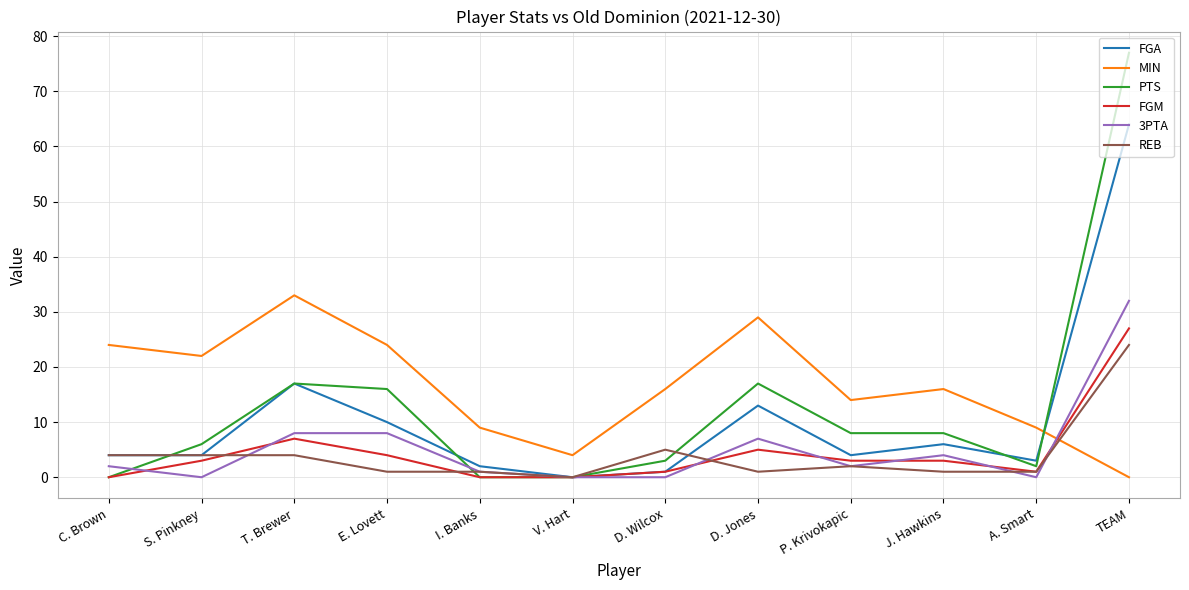

Which series changed the most between V. Hart and TEAM?

PTS